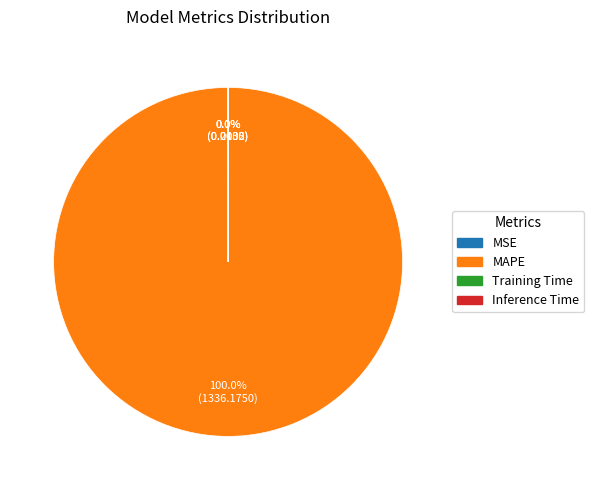

Which slice is the largest?

MAPE